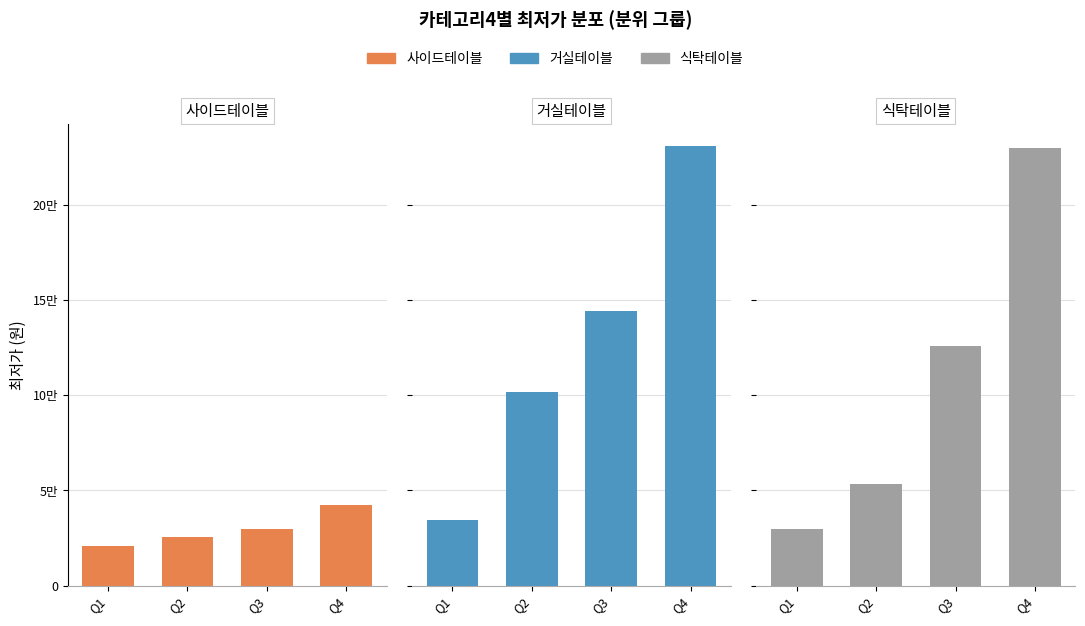

Where does the 식탁테이블 series first go above 126000?

Q4